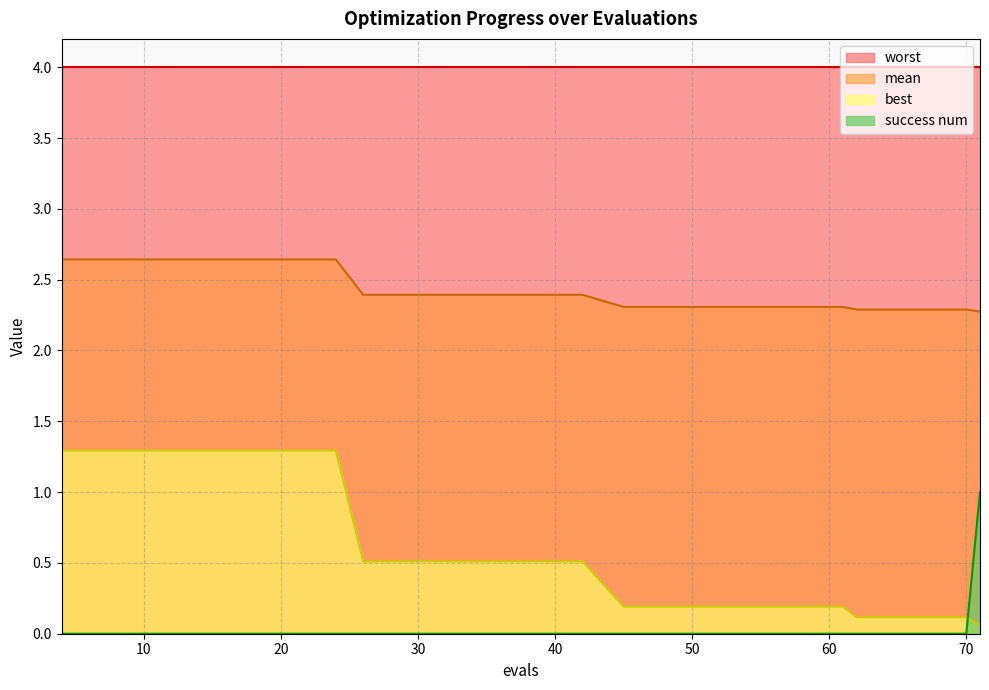

How many lines are shown in the chart?

4